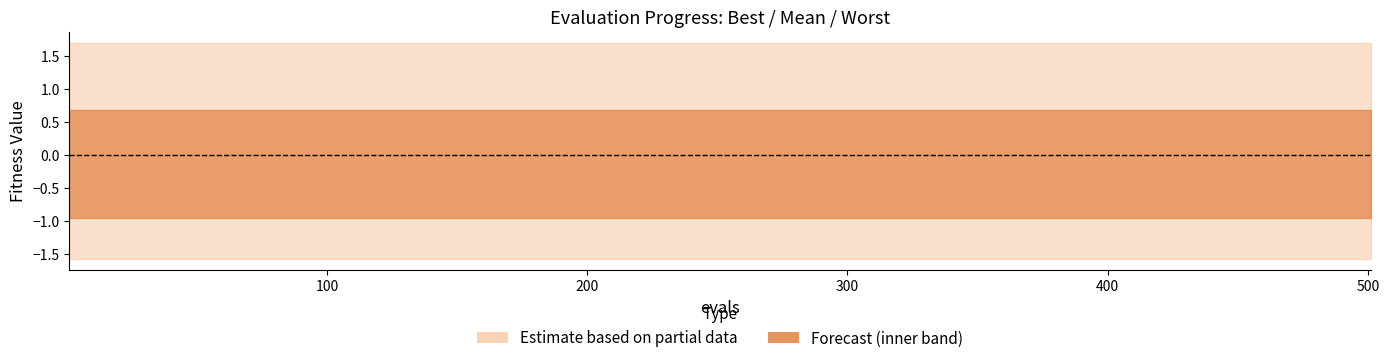

What is the sum of all evals values?

2761.0